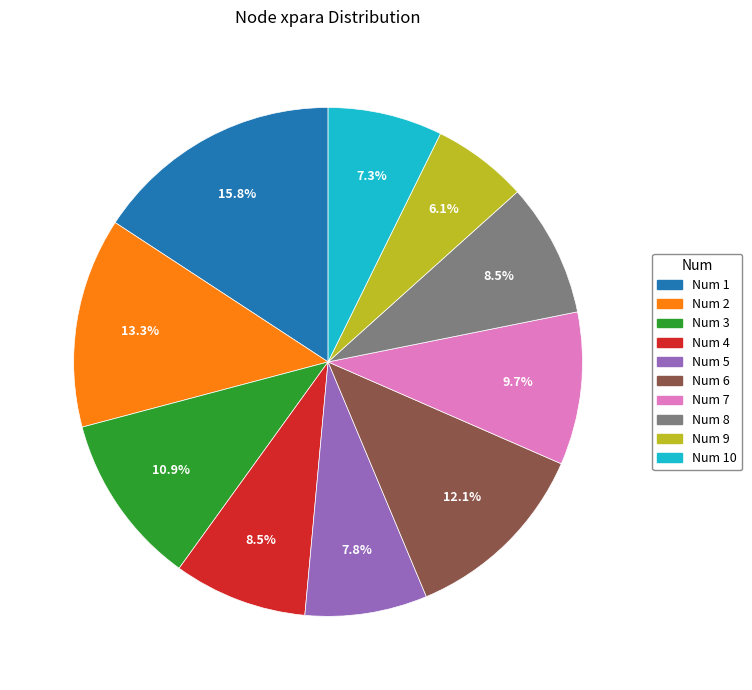

What is the ratio of the value at Num 1 to the value at Num 3?

1.4